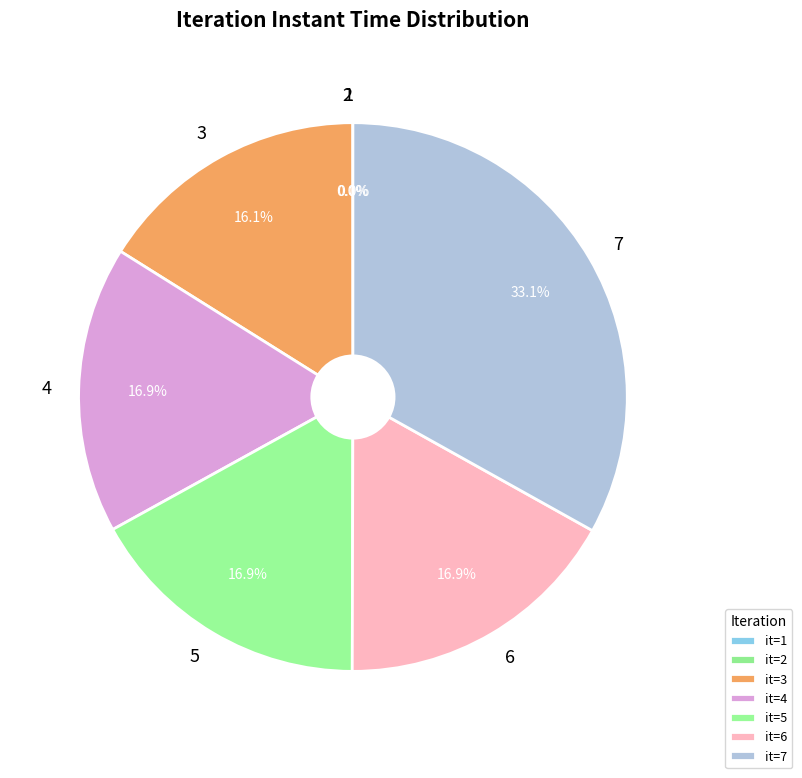

Is the sum of 3 and 7 greater than half?

No